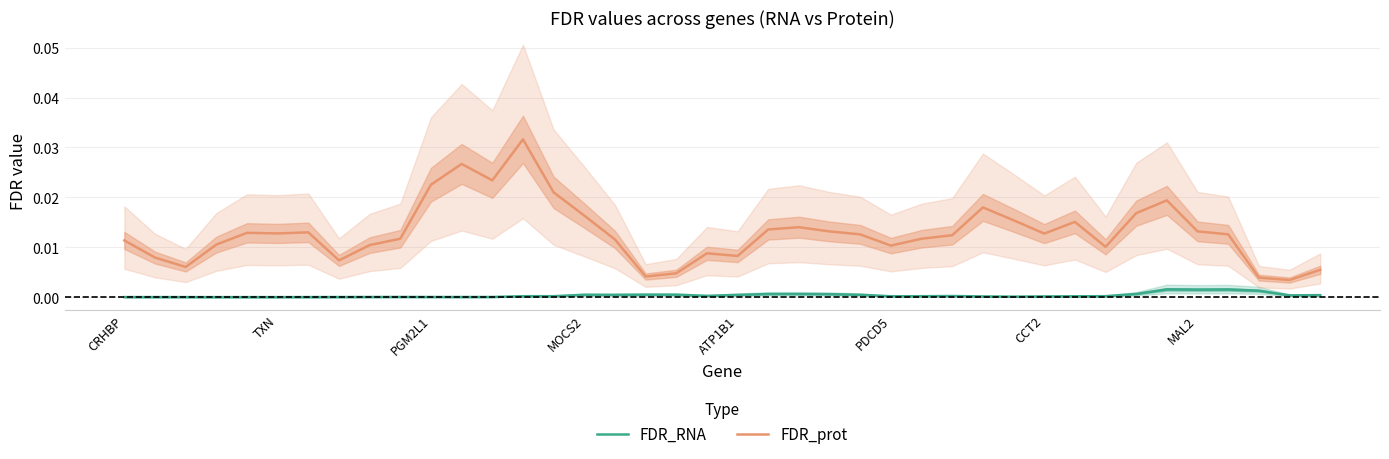

Which series has the largest range (max minus min)?

FDR_prot